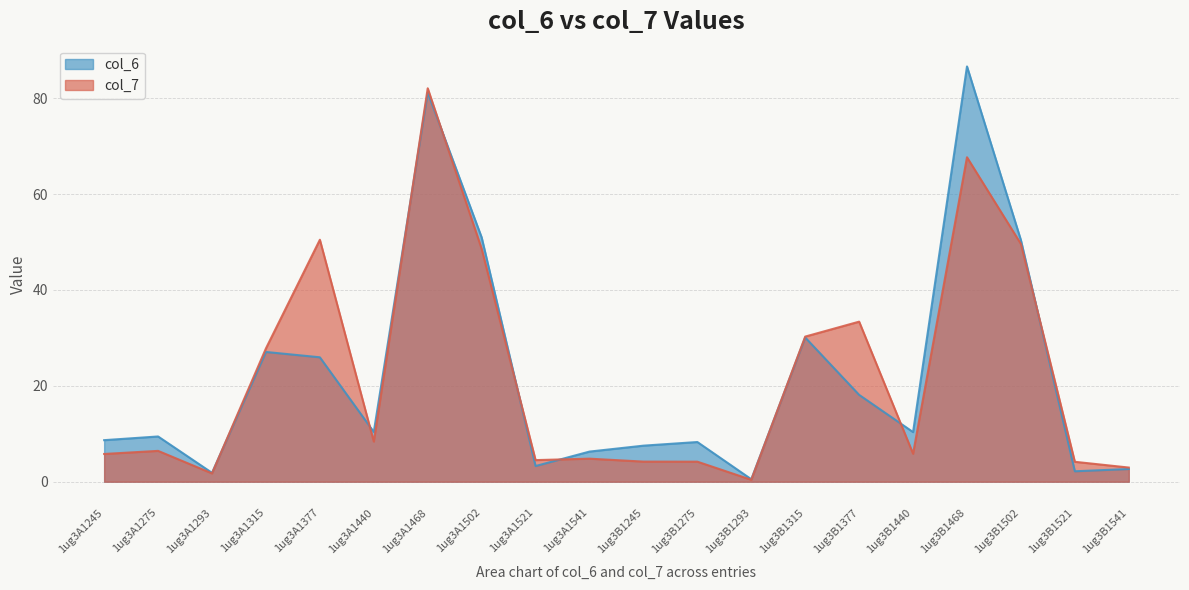

What is the lowest value of the col_7 series?

0.4